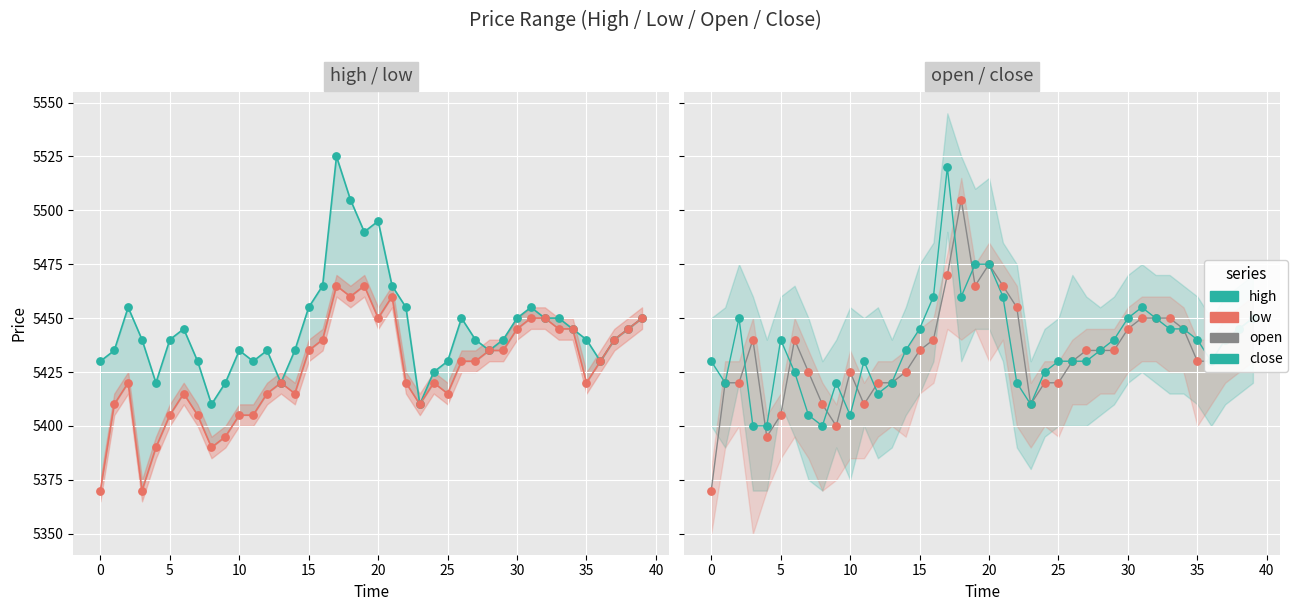

What is the total value across all series at 10?

21650